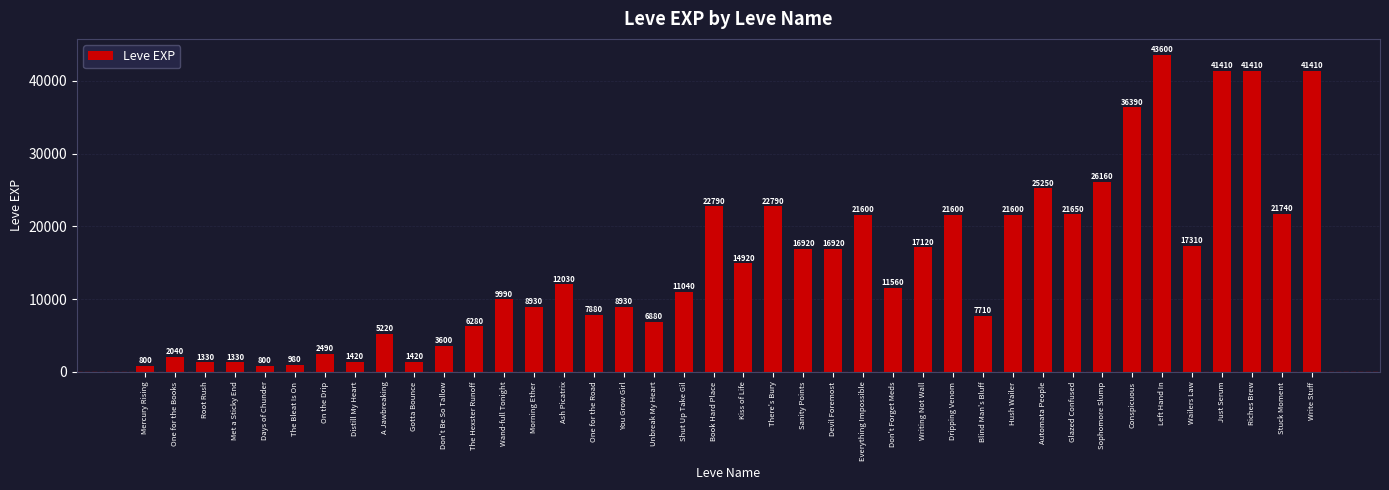

What position from the right is Gotta Bounce?

31